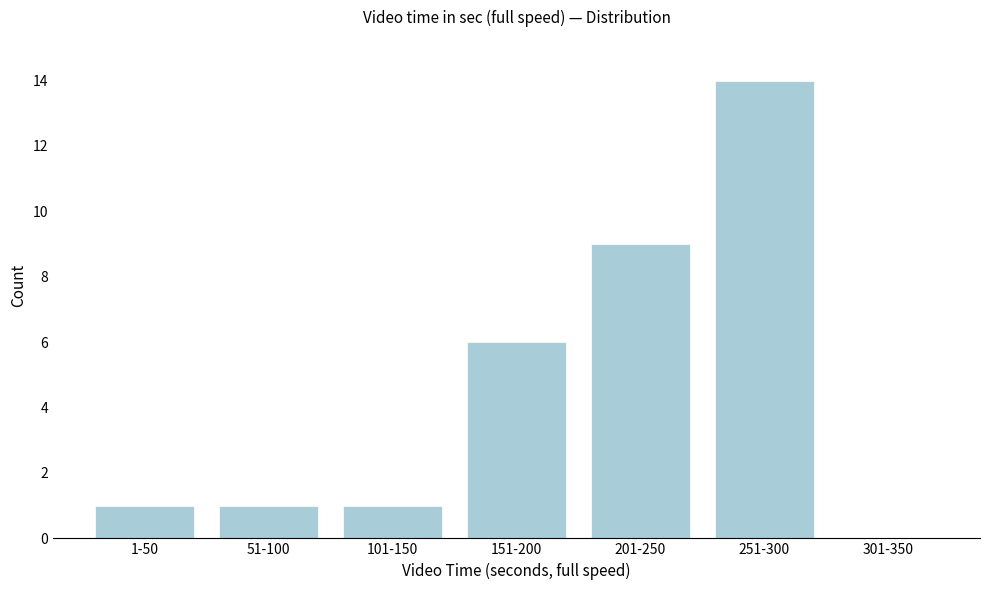

Reading left to right, extract all data points from this chart.

1-50=1	51-100=1	101-150=1	151-200=6	201-250=9	251-300=14	301-350=0